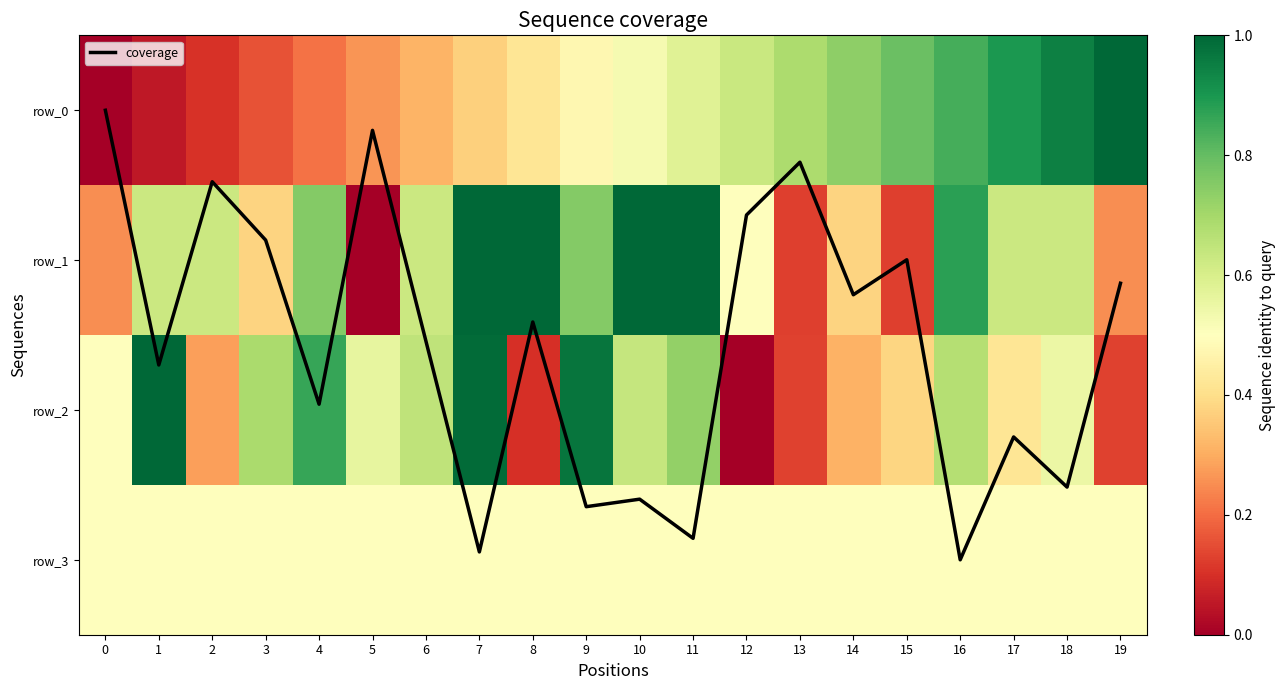

Reading left to right, transcribe all the data shown in this chart.

coverage: 0=0.0	1=1.7	2=0.5	3=0.9	4=2.0	5=0.1	6=1.5	7=2.9	8=1.4	9=2.6	10=2.6	11=2.9	12=0.7	13=0.3	14=1.2	15=1.0	16=3.0	17=2.2	18=2.5	19=1.2
row_0: 0=0.0	1=0.1	2=0.1	3=0.2	4=0.2	5=0.3	6=0.3	7=0.4	8=0.4	9=0.5	10=0.5	11=0.6	12=0.6	13=0.7	14=0.7	15=0.8	16=0.8	17=0.9	18=0.9	19=1.0
row_1: 0=0.2	1=0.6	2=0.6	3=0.4	4=0.8	5=0.0	6=0.6	7=1.0	8=1.0	9=0.8	10=1.0	11=1.0	12=0.5	13=0.1	14=0.4	15=0.1	16=0.9	17=0.6	18=0.6	19=0.2
row_2: 0=0.5	1=1.0	2=0.3	3=0.7	4=0.9	5=0.6	6=0.7	7=1.0	8=0.1	9=1.0	10=0.6	11=0.7	12=0.0	13=0.1	14=0.3	15=0.4	16=0.7	17=0.4	18=0.6	19=0.1
row_3: 0=0.5	1=0.5	2=0.5	3=0.5	4=0.5	5=0.5	6=0.5	7=0.5	8=0.5	9=0.5	10=0.5	11=0.5	12=0.5	13=0.5	14=0.5	15=0.5	16=0.5	17=0.5	18=0.5	19=0.5